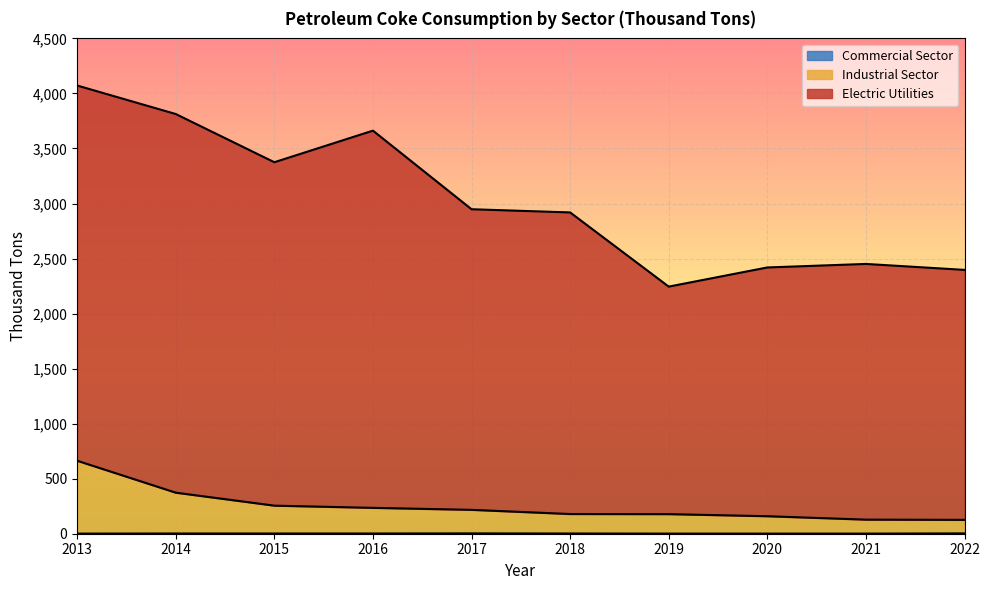

True or false: Industrial Sector has more than 2 interior local peaks.

False